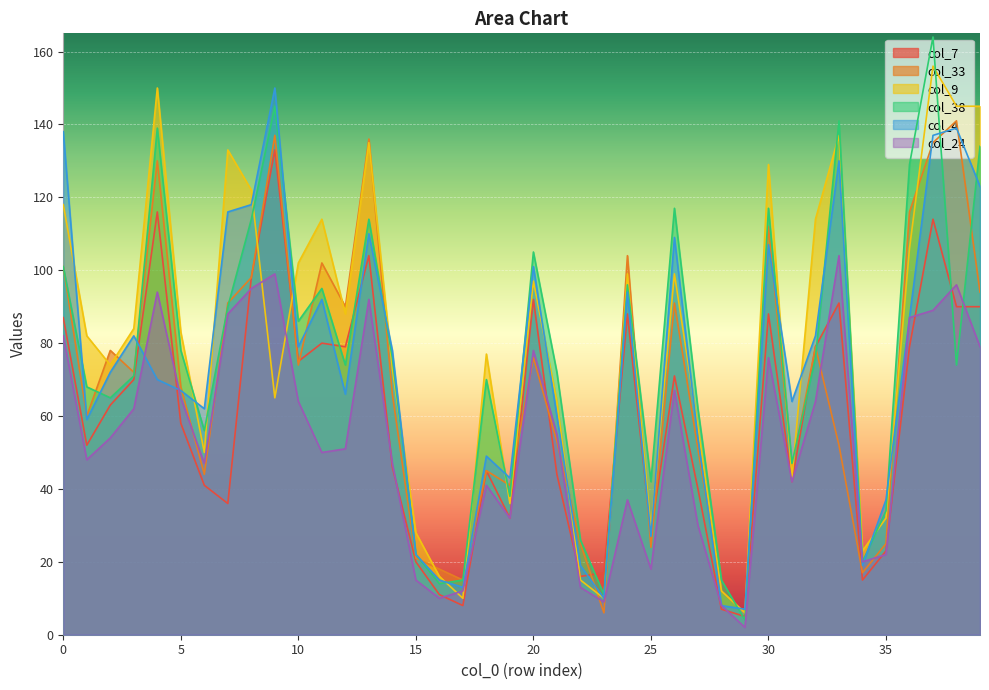

How many interior local peaks does the col_7 series have?

11